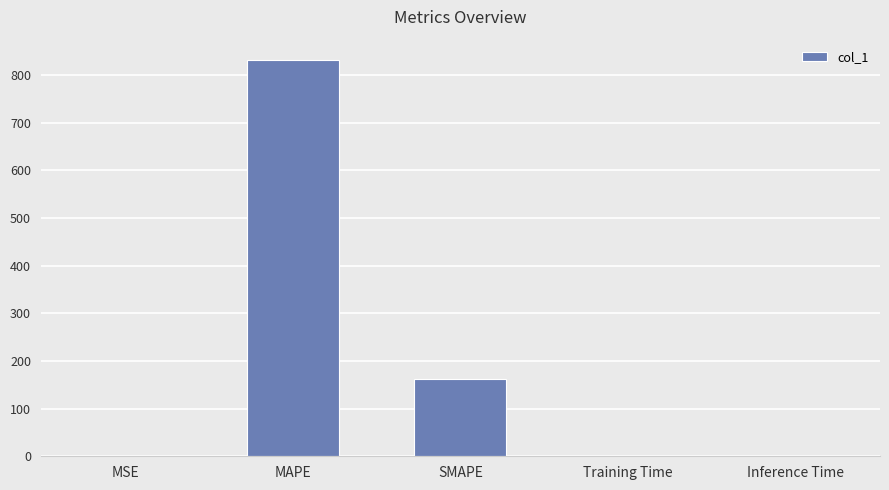

The chart shows a value of 345.8 at MAPE. True or false?

False